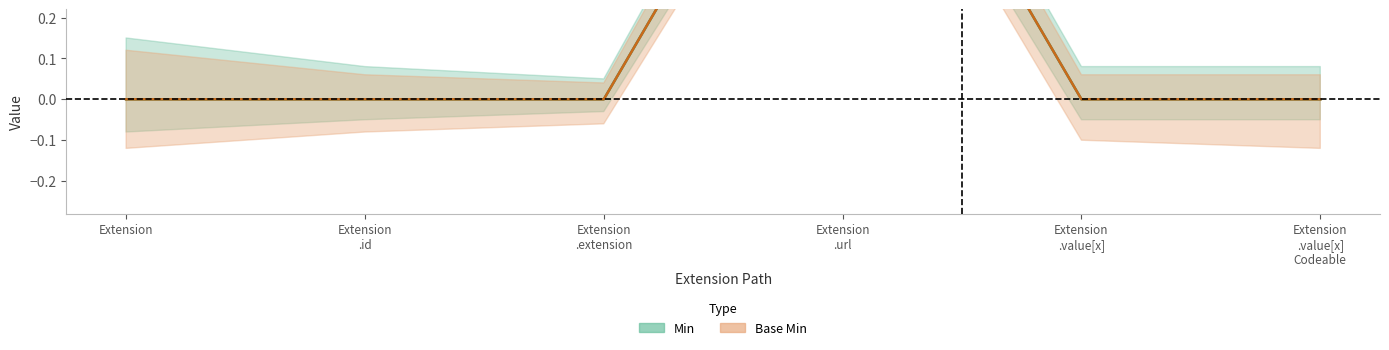

True or false: Min and Base Min intersect in this chart.

False